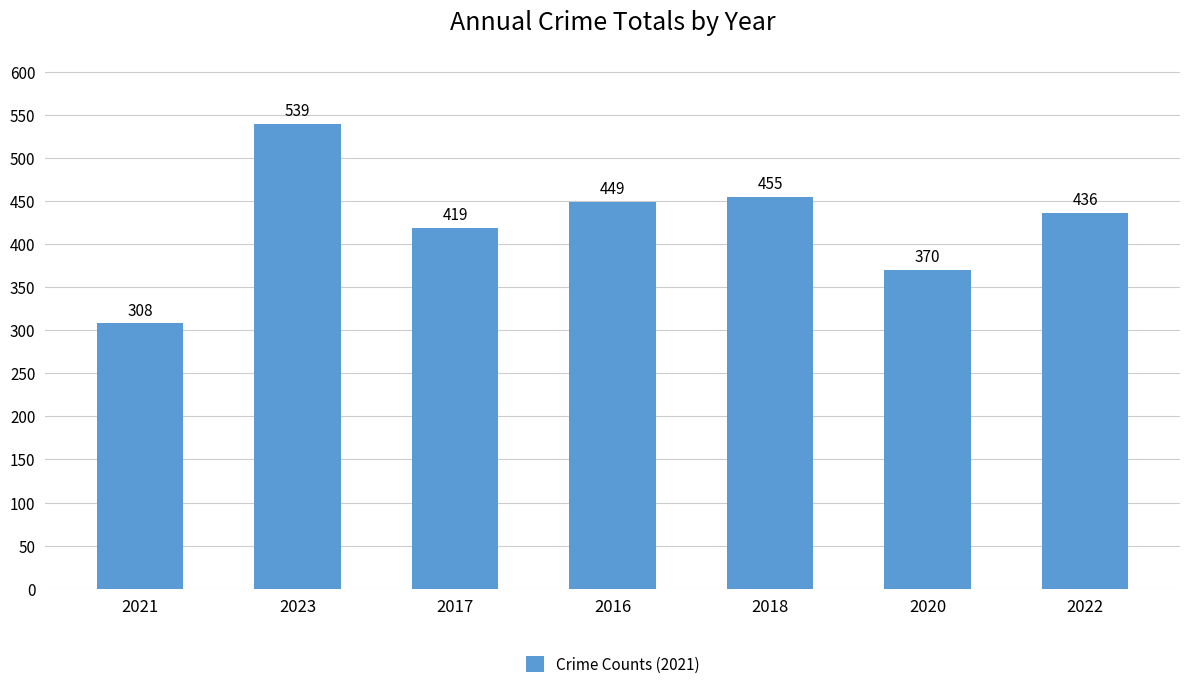

Is it true that the value at 2018 is 163?

False